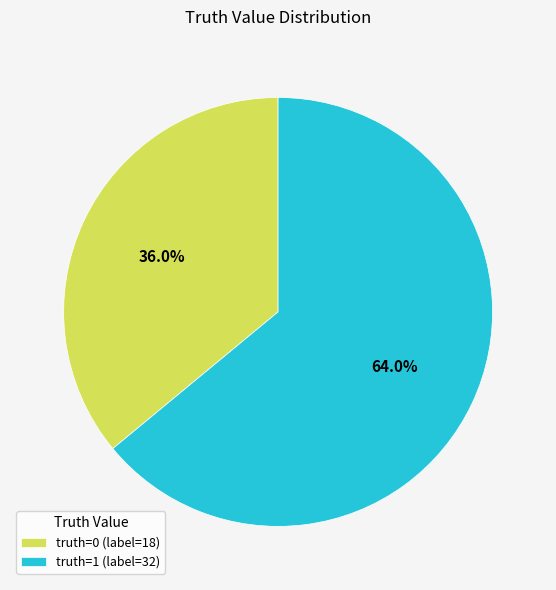

Which category accounts for the majority?

truth=1 (label=32)